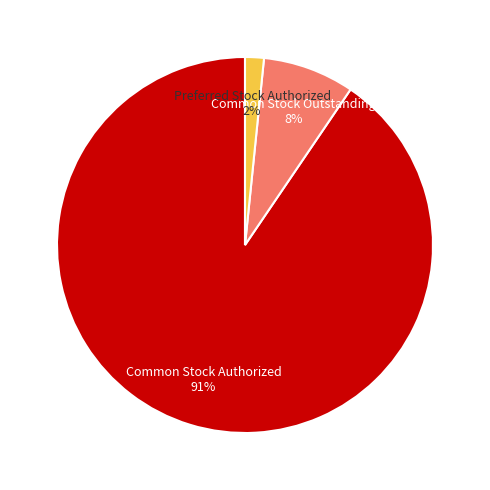

Does any single category account for the majority?

Yes